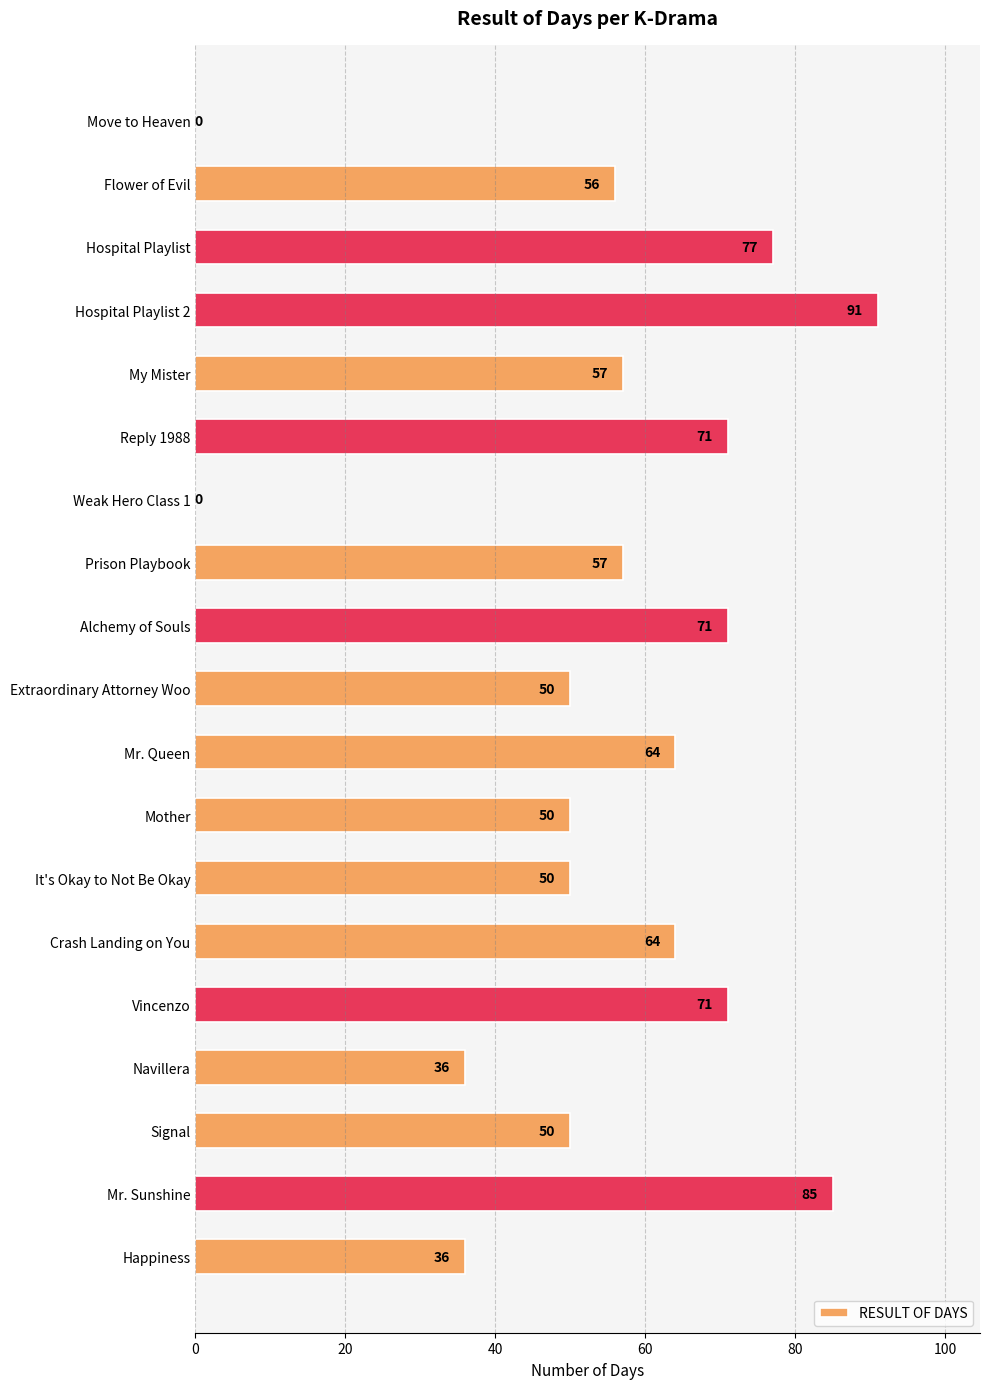

What is the change in value from It's Okay to Not Be Okay to Happiness?

-14